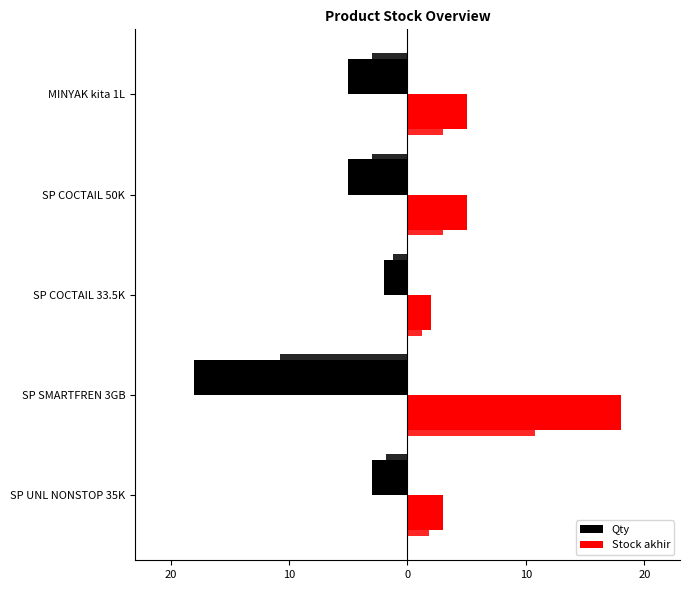

How many data points does each series have?

5